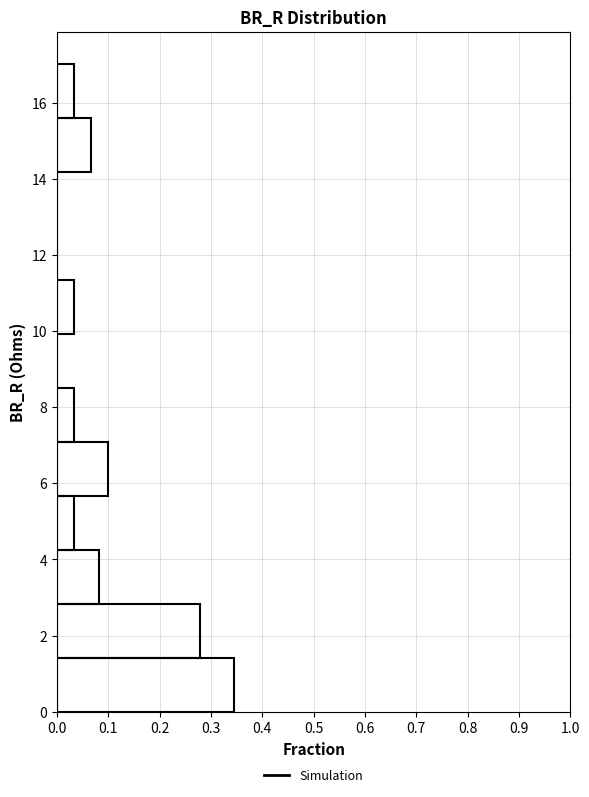

Reading bottom to top, transcribe this chart: for each bar, give the range it covers on the y-axis and its length. Neither the bar edges nor the lengths are printed on the chart, so give them approximately, as read against the axes.

0.0 to 1.4: 0.34
1.4 to 2.8: 0.28
2.8 to 4.2: 0.08
4.2 to 5.6: 0.03
5.6 to 7.0: 0.10
7.0 to 8.6: 0.03
8.6 to 10.0: 0
10.0 to 11.4: 0.03
11.4 to 12.8: 0
12.8 to 14.2: 0
14.2 to 15.6: 0.07
15.6 to 17.0: 0.03